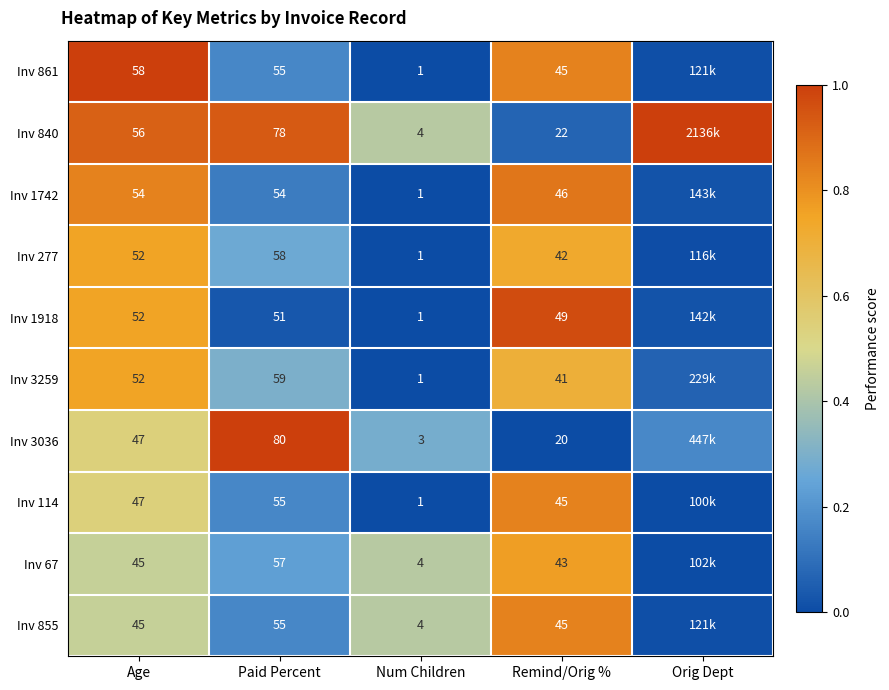

Which has a higher value, Age or Remind/Orig %?

Age